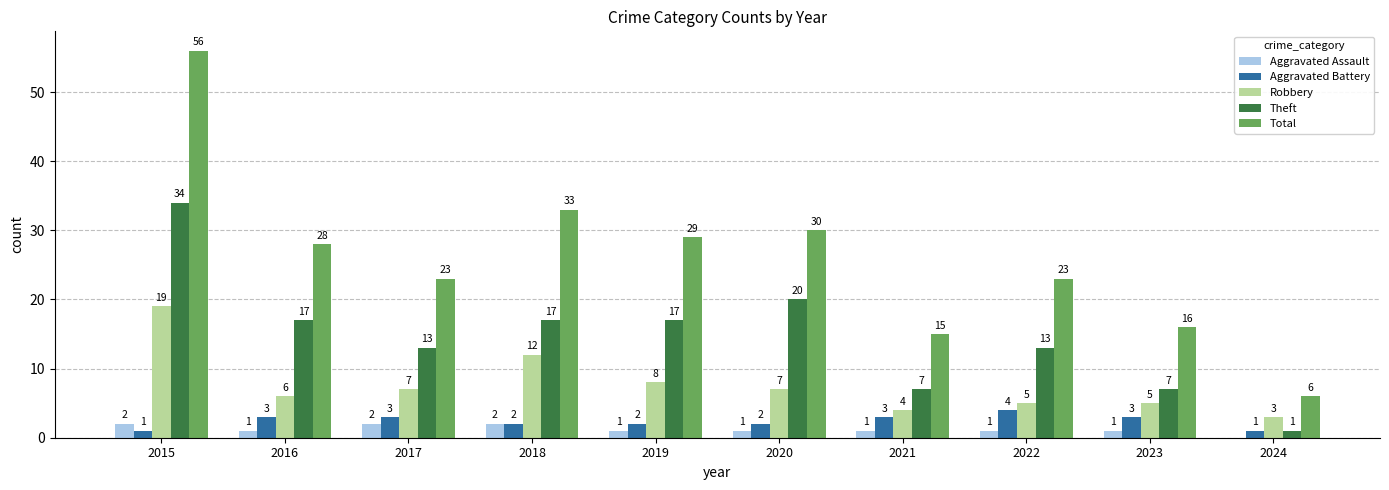

Which series changed the most between 2023 and 2024?

Total